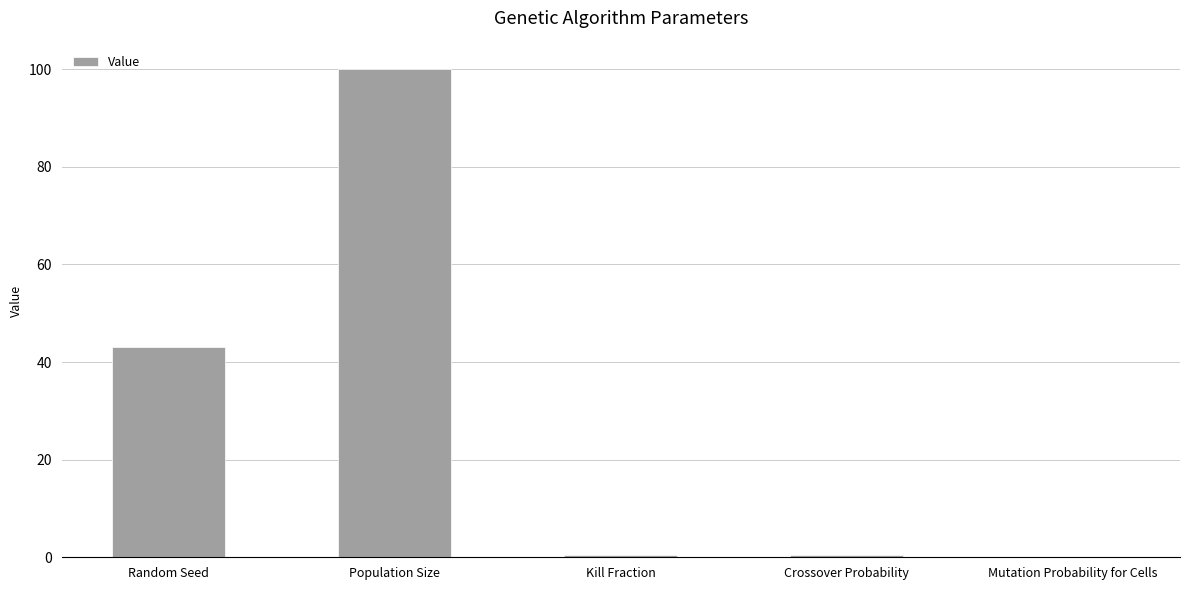

What is the sum of all values?

144.1